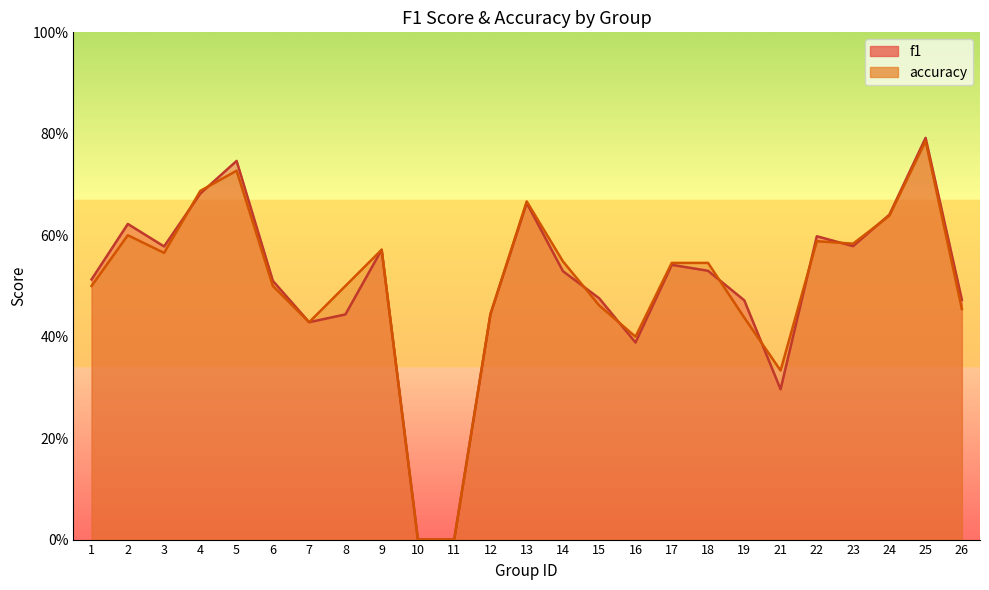

Between 13 and 18, which series saw the biggest shift?

f1